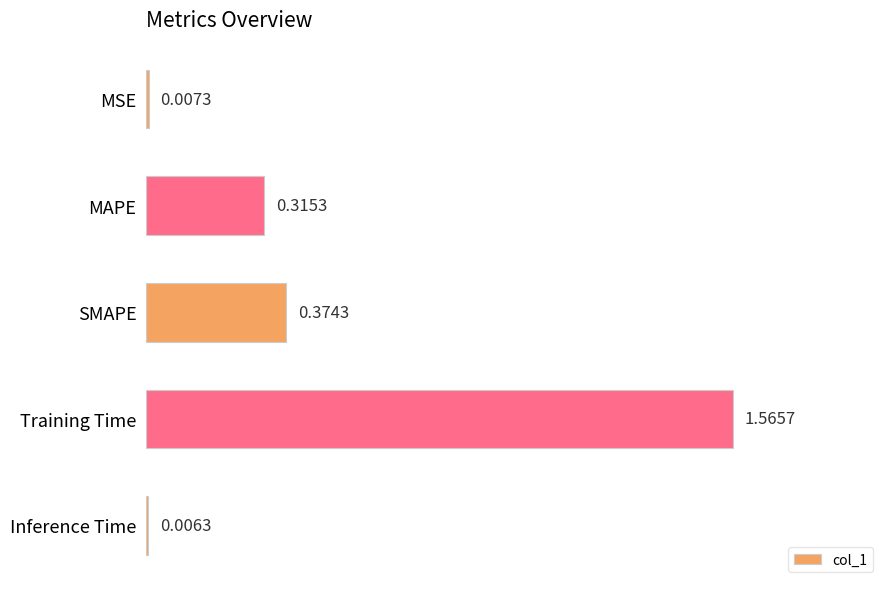

At which label is the value closest to 0?

Inference Time